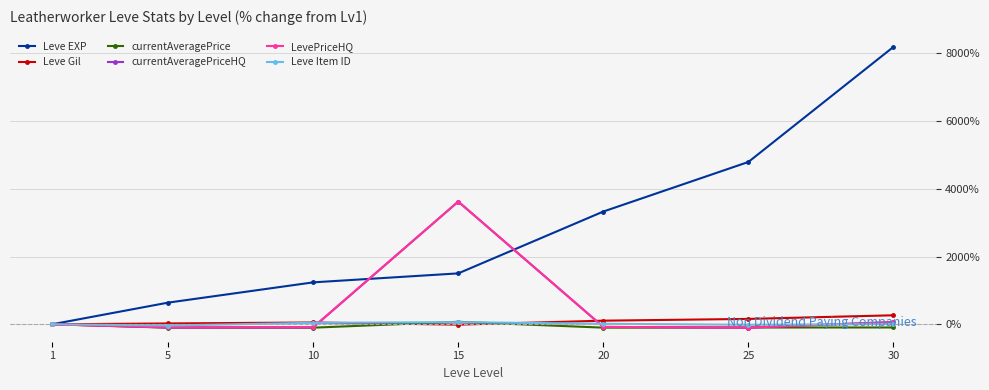

What is the total value across all series at 10?

1056.3